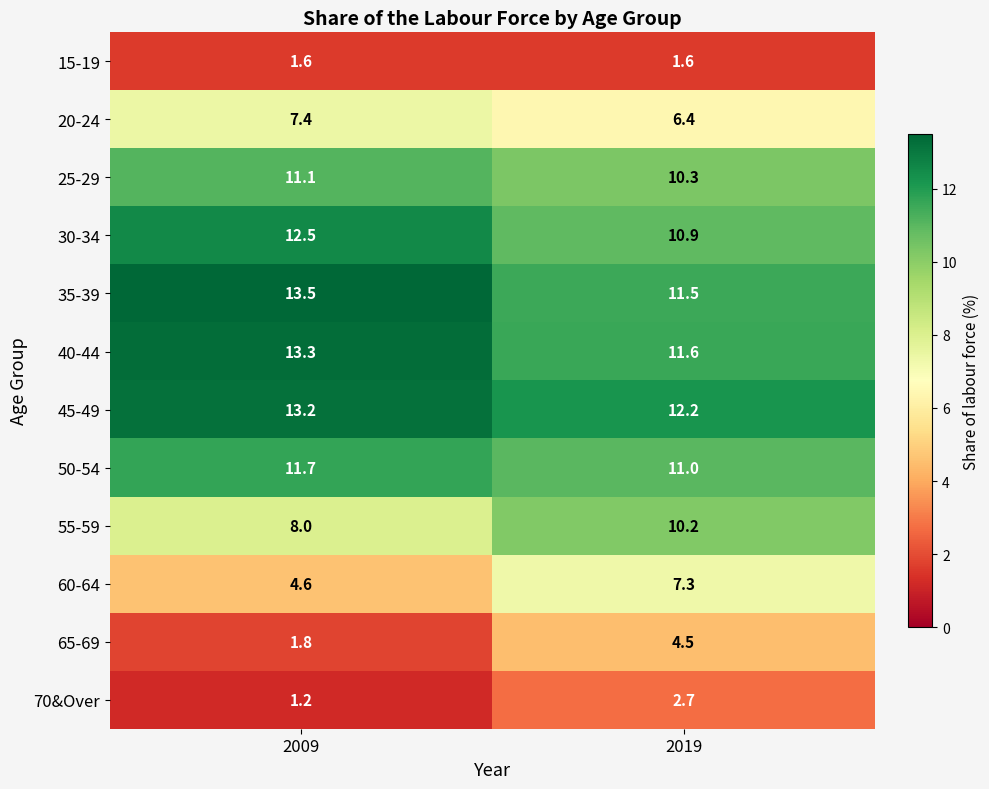

List the series in order of their peak value, highest first.

35-39, 40-44, 45-49, 30-34, 50-54, 25-29, 55-59, 20-24, 60-64, 65-69, 70&Over, 15-19